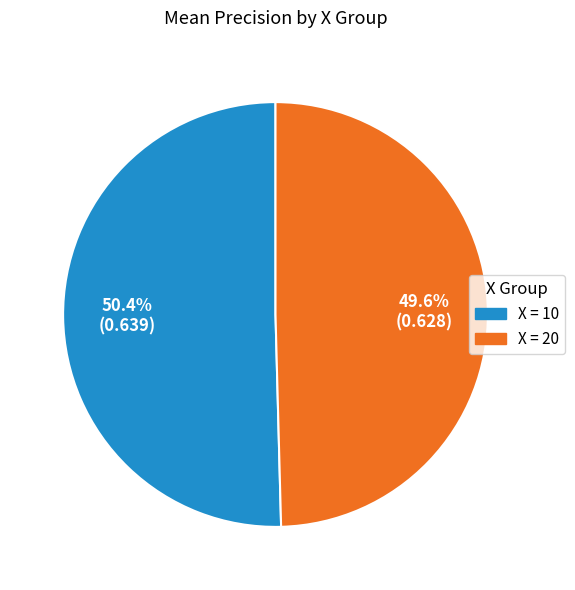

Is there a majority slice in this chart?

Yes